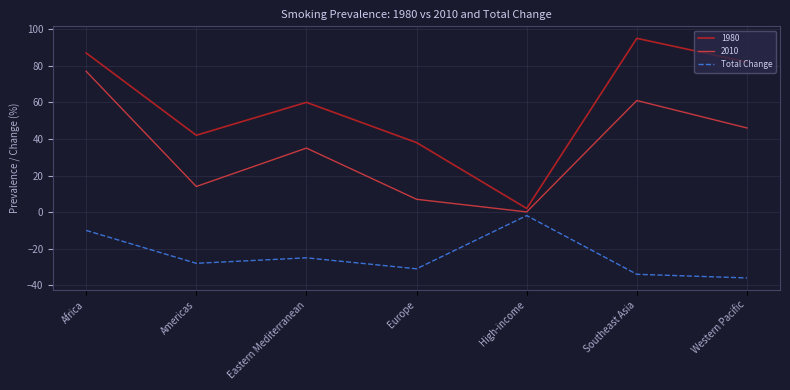

Rank the series by their average value, from lowest to highest.

Total Change, 2010, 1980